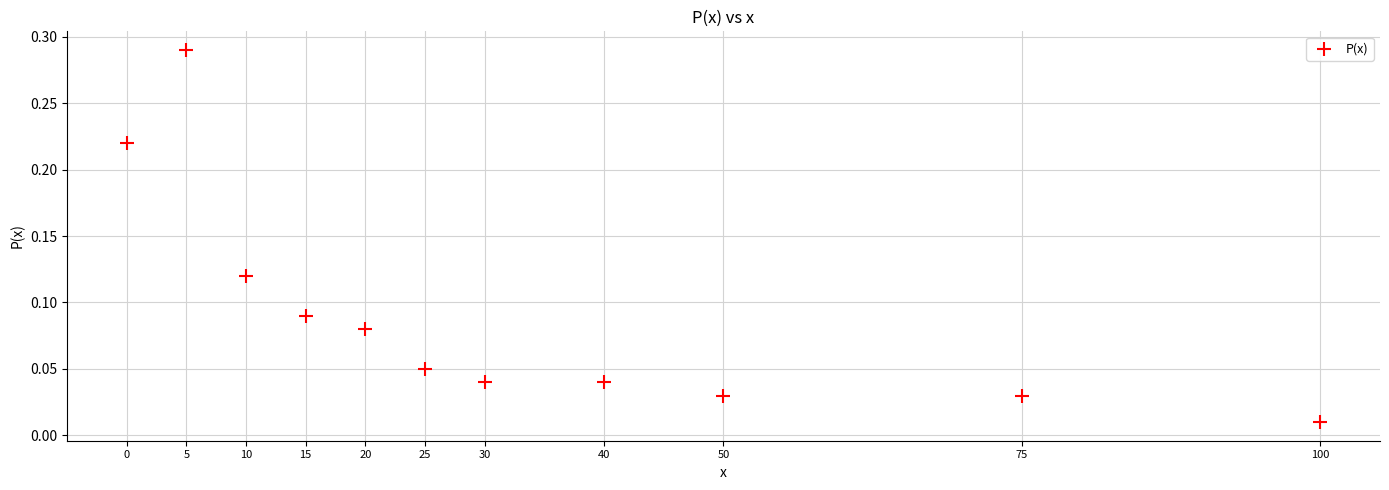

What is the average X value?

33.6